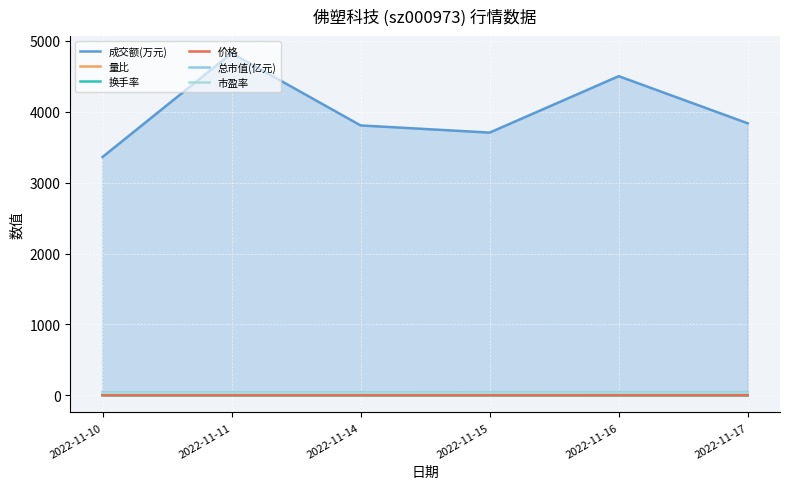

Between 2022-11-11 and 2022-11-14, which series saw the biggest shift?

成交额(万元)